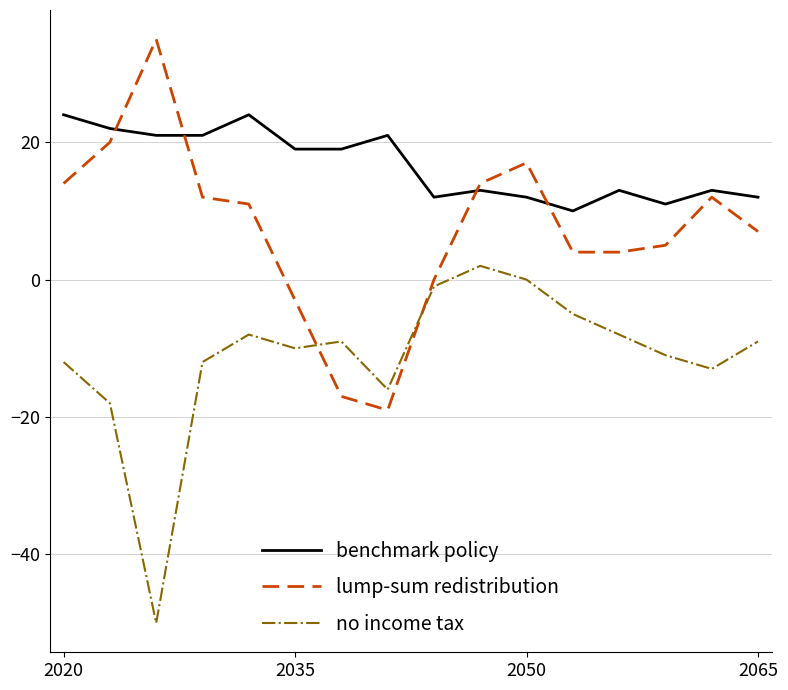

Which series has the largest total across all categories?

benchmark policy